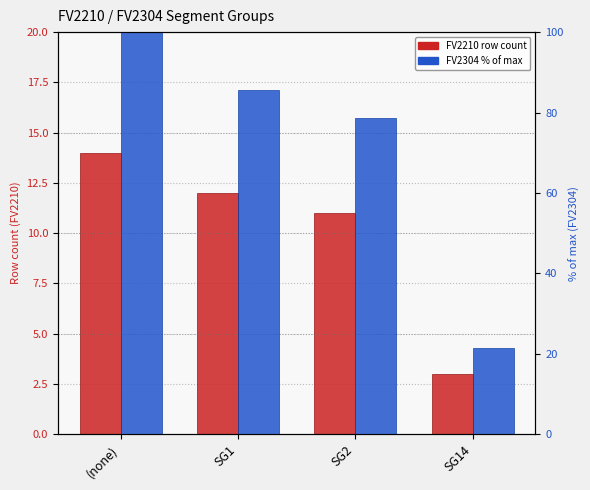

How many groups of bars are there?

4